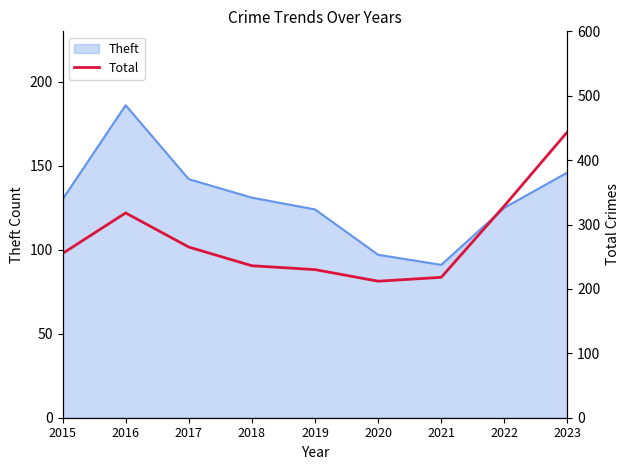

True or false: the data has more than 1 interior local peaks.

False